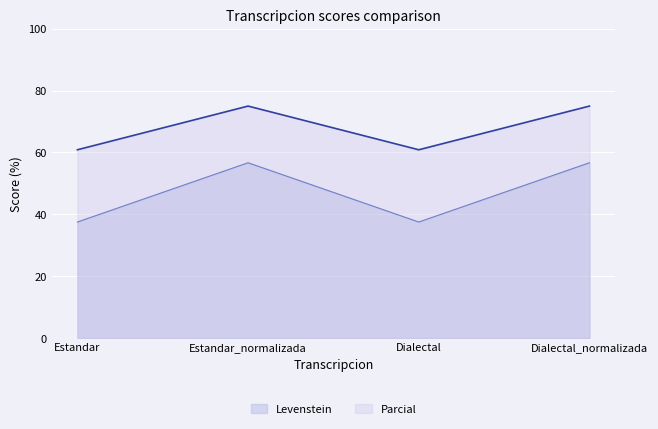

Where is the first local minimum for Levenstein?

Dialectal